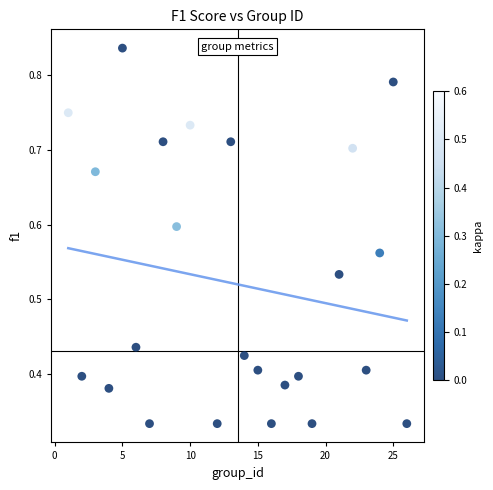

What is the range of X values (max minus min)?

25.0